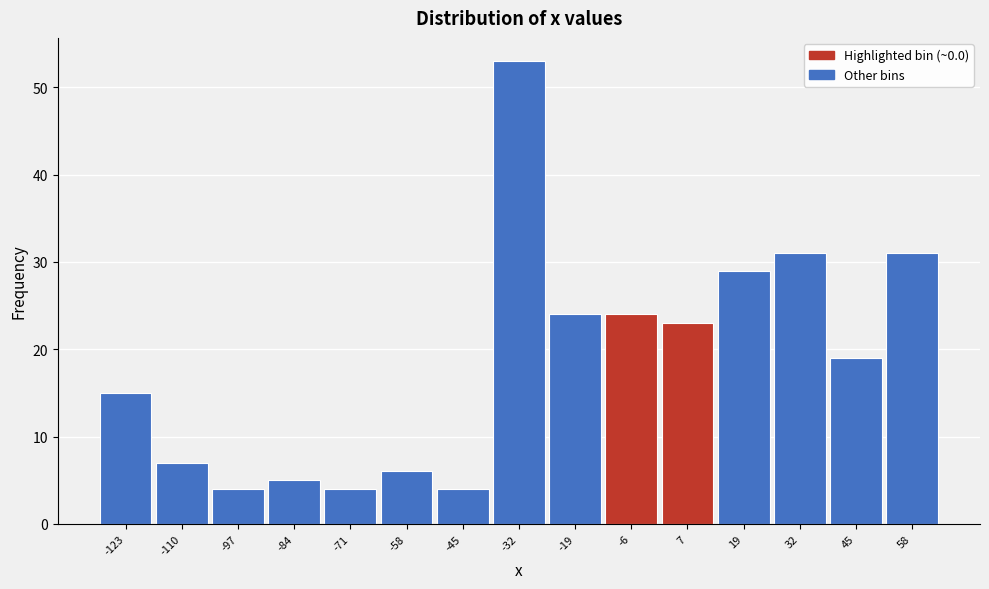

Reading left to right, list every bar in this chart as the range it spans on the x-axis followed by its height. Neither the bar edges nor the heights are printed on the chart, so give them approximately, as read against the axes.

-130 to -116: 15
-116 to -104: 7
-104 to -90: 4
-90 to -78: 5
-78 to -64: 4
-64 to -52: 6
-52 to -38: 4
-38 to -26: 53
-26 to -12: 24
-12 to 0: 24
0 to 14: 23
14 to 26: 29
26 to 38: 31
38 to 52: 19
52 to 64: 31